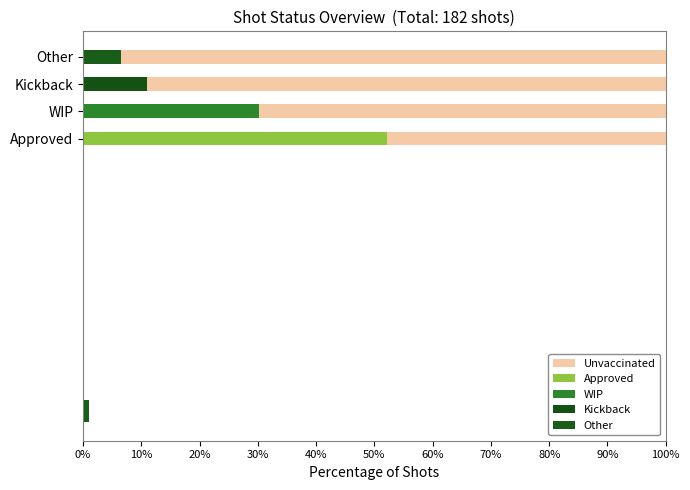

Read the value at Approved.

47.8